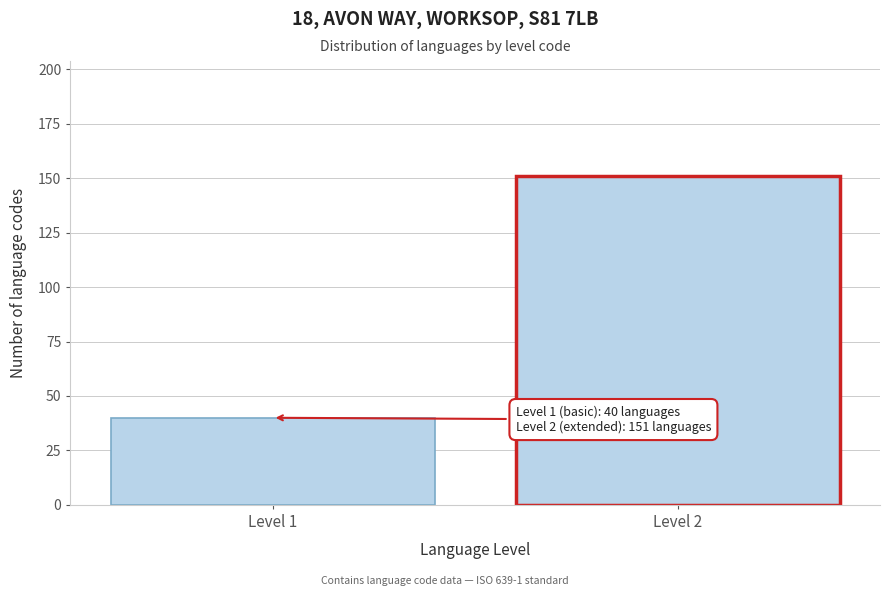

Reading left to right, extract all data points from this chart.

Level 1=40	Level 2=151